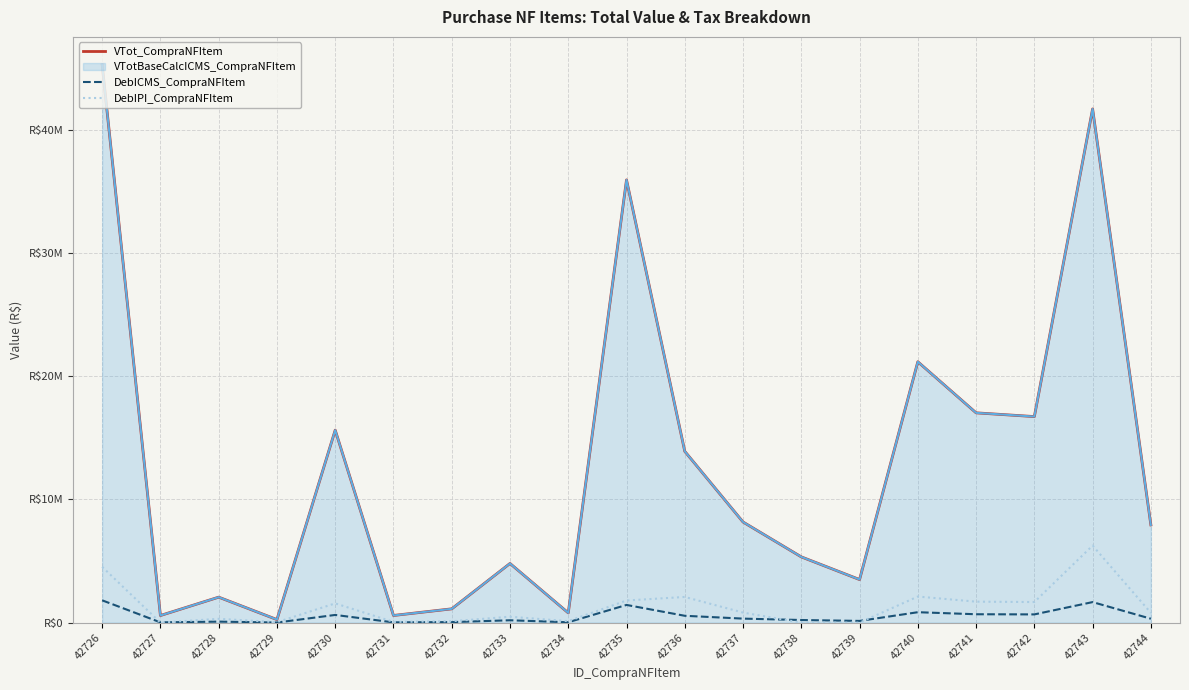

What is the maximum value for DebIPI_CompraNFItem?

6253600